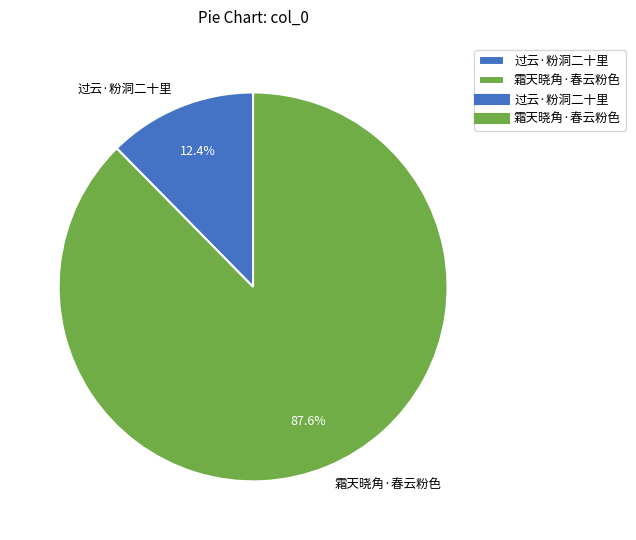

What percentage is NOT represented by 霜天晓角·春云粉色?

12.4%